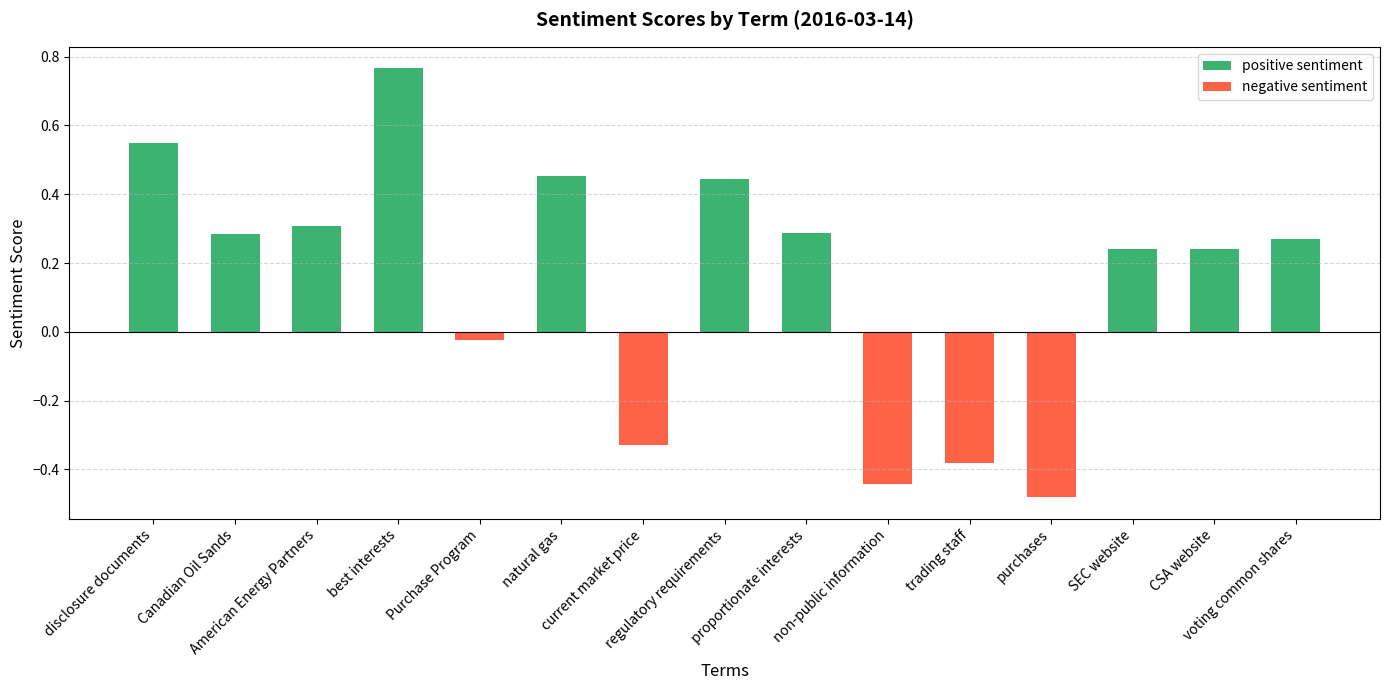

What is the label of the 9th bar from the left?

proportionate interests